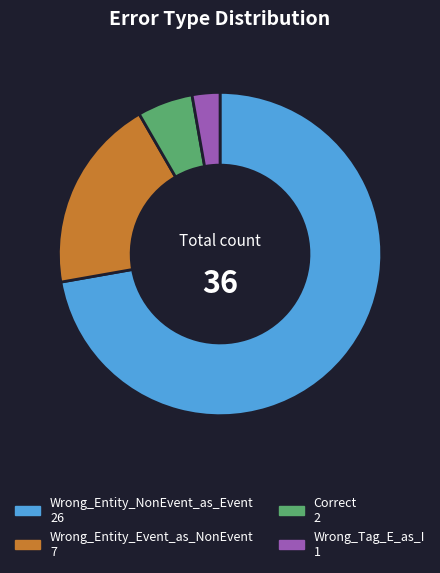

How many segments does this pie chart have?

4